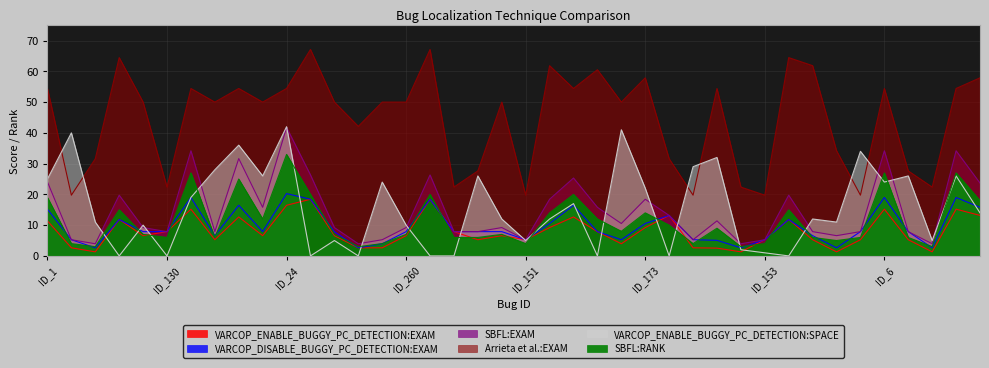

What is the sum of the VARCOP_DISABLE_BUGGY_PC_DETECTION:EXAM values at ID_151 and ID_19?

21.7